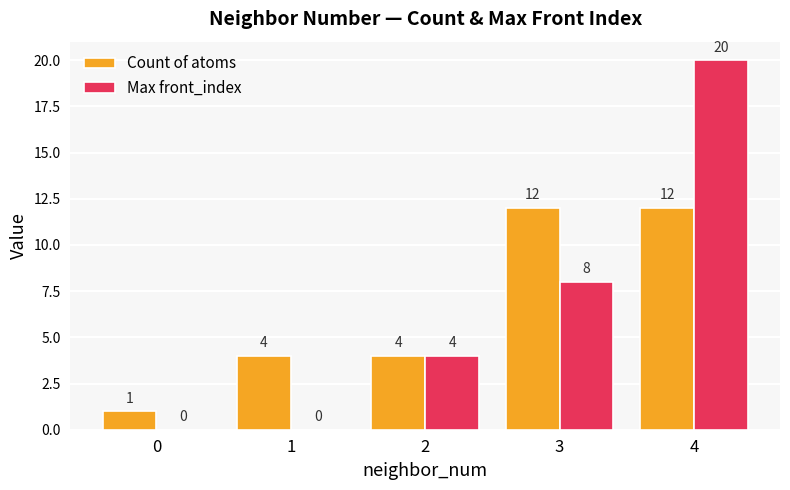

Is it true that Max front_index equals 4 at 2?

True